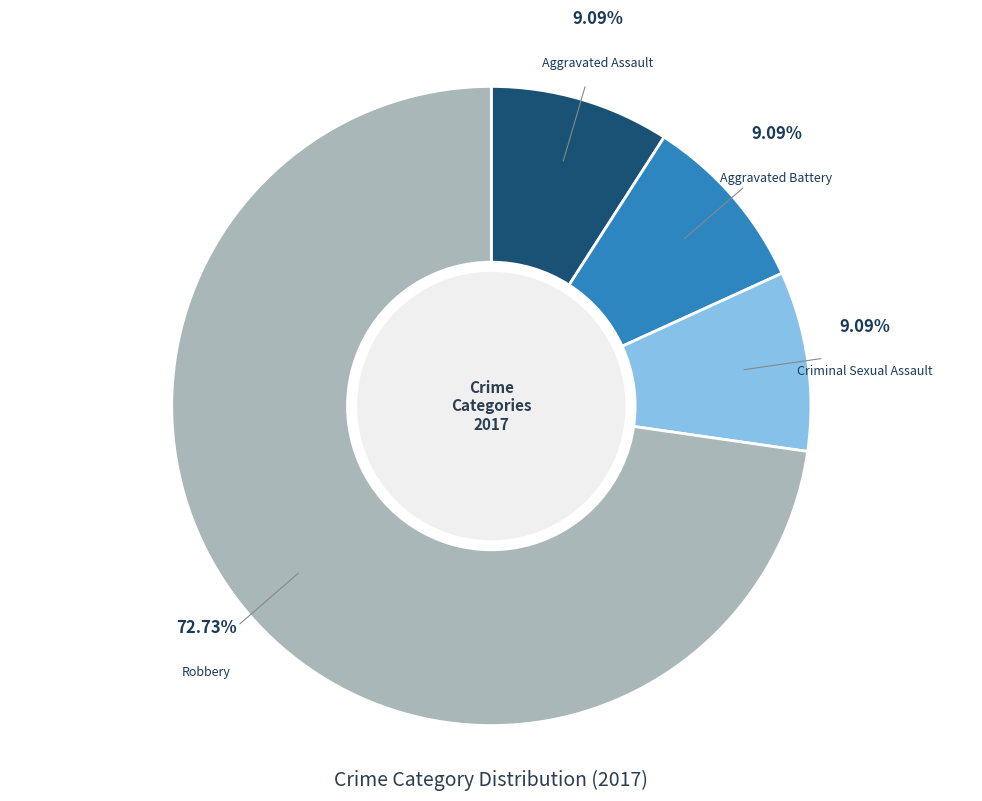

Count the number of slices in the pie.

4